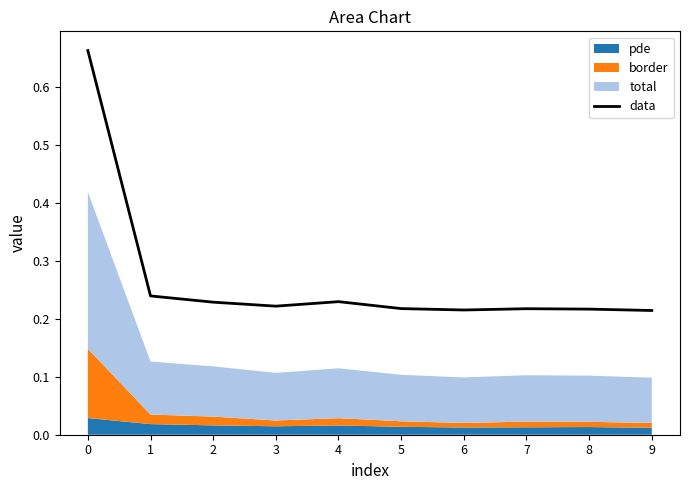

The value at 2 is 0.2. True or false?

True